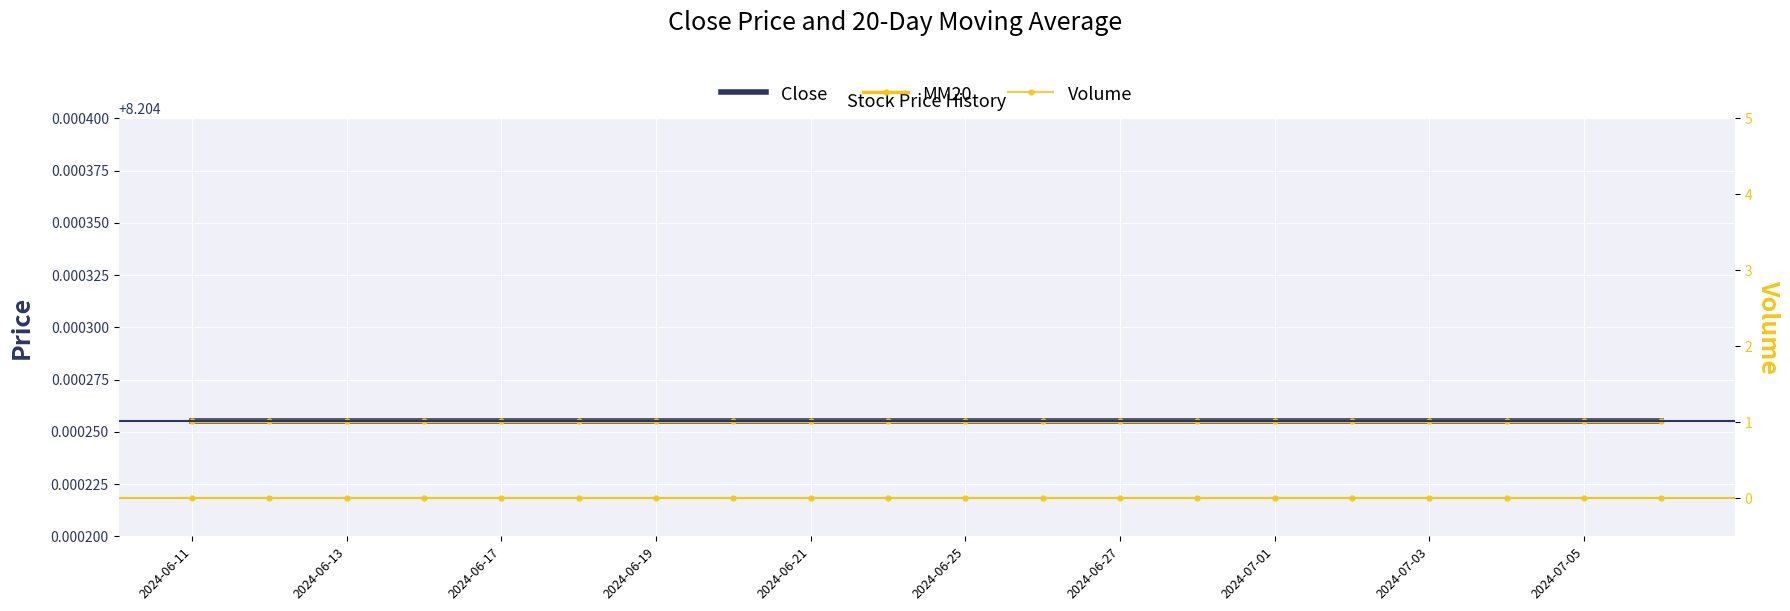

Reading right to left, what are all the values shown in this chart?

Close: 8.2	8.2	8.2	8.2	8.2	8.2	8.2	8.2	8.2	8.2	8.2	8.2	8.2	8.2	8.2	8.2	8.2	8.2	8.2	8.2
MM20: 8.2	8.2	8.2	8.2	8.2	8.2	8.2	8.2	8.2	8.2	8.2	8.2	8.2	8.2	8.2	8.2	8.2	8.2	8.2	8.2
Volume: 0.0	0.0	0.0	0.0	0.0	0.0	0.0	0.0	0.0	0.0	0.0	0.0	0.0	0.0	0.0	0.0	0.0	0.0	0.0	0.0